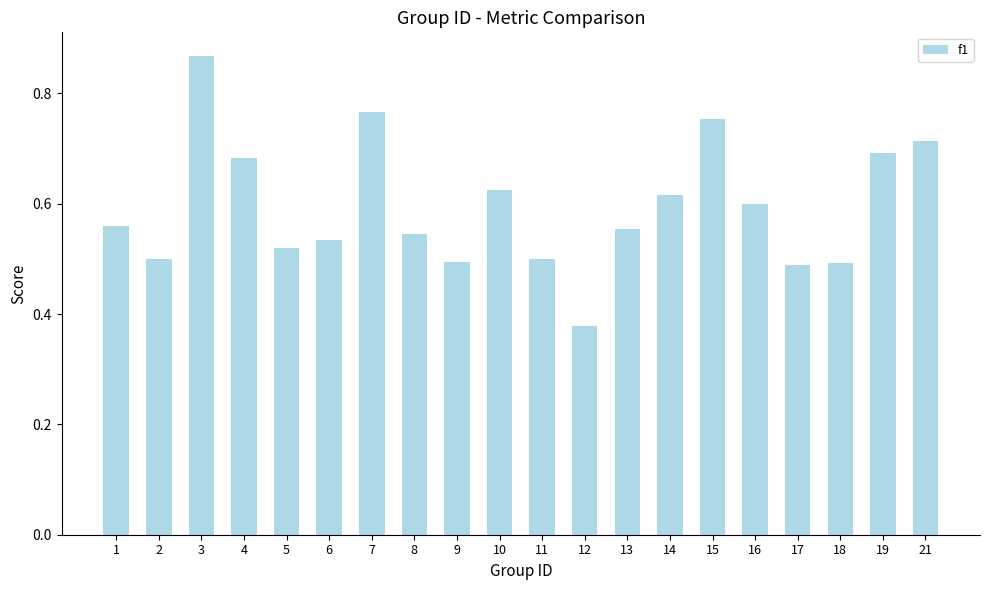

What is the difference between the values at 8 and 7?

0.2